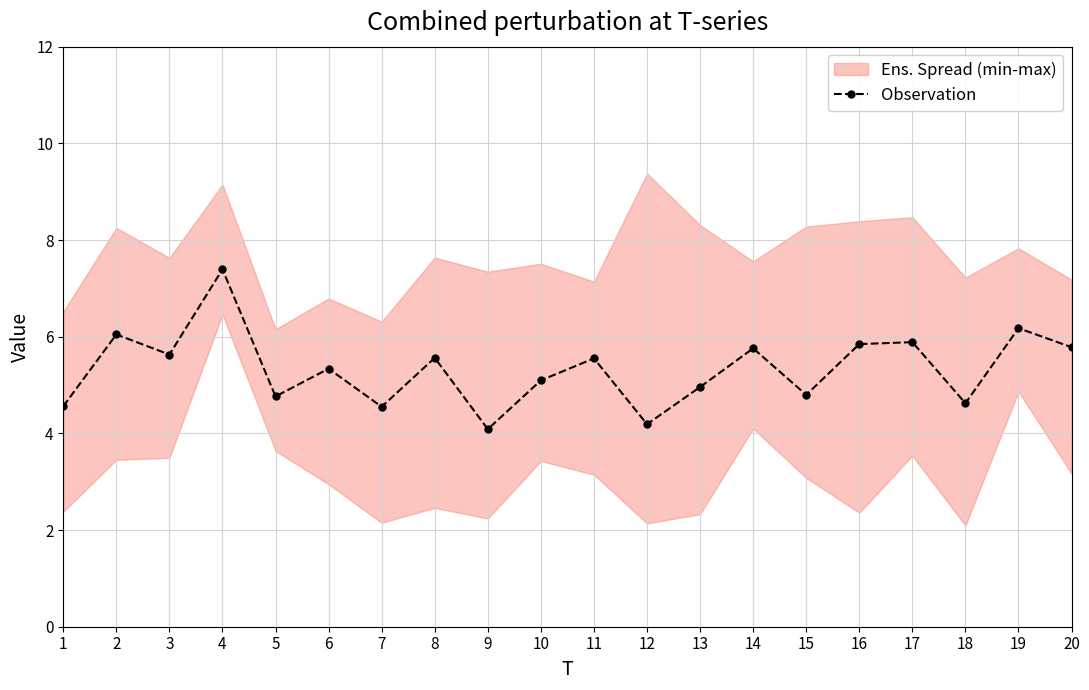

What is the minimum value shown in the chart?

4.1